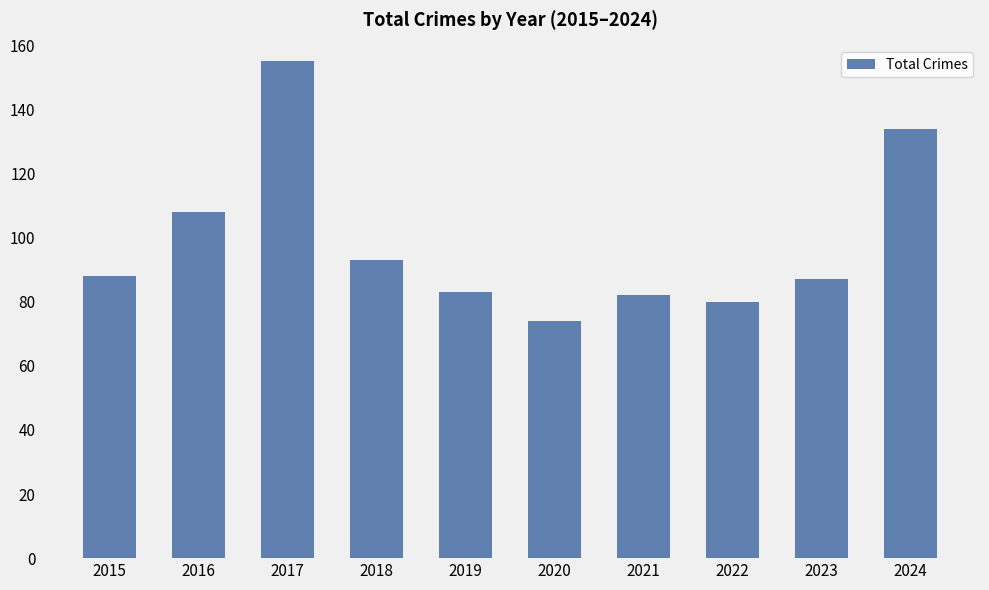

Which label corresponds to the smallest value in the chart?

2020